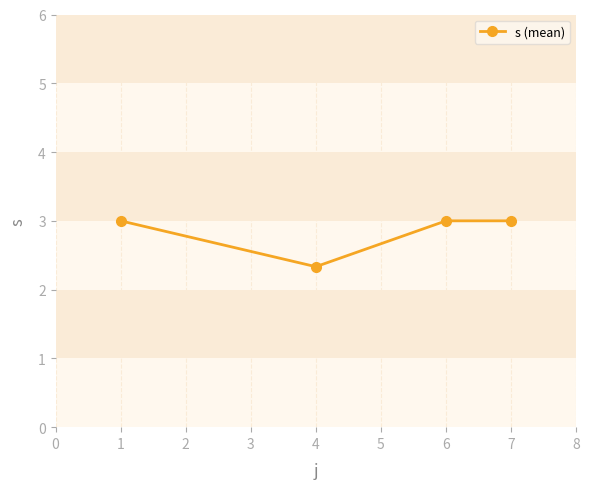

What is the average value?

2.8